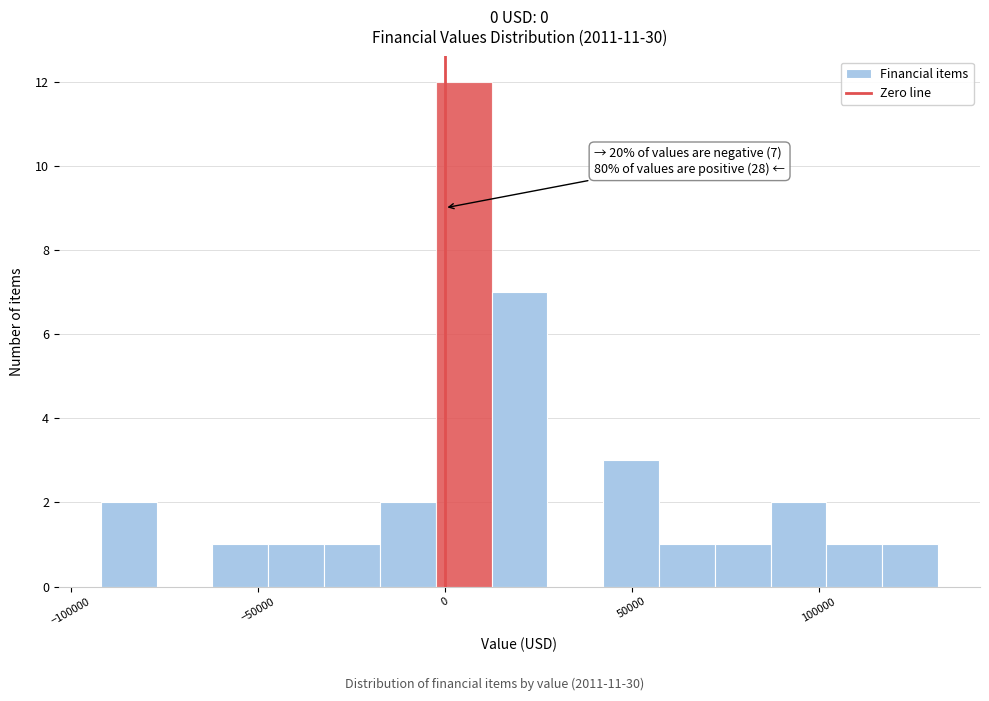

Read against the x-axis, roughly where is the centre of the tallest bar?

5000